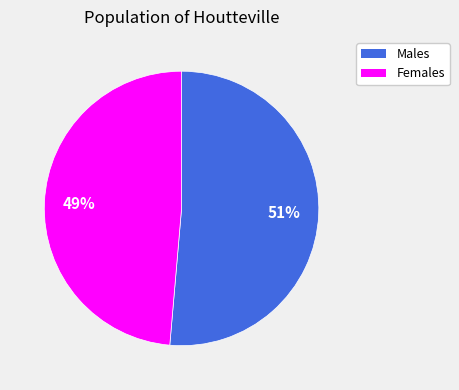

To the nearest percent, what is the average slice percentage?

50%